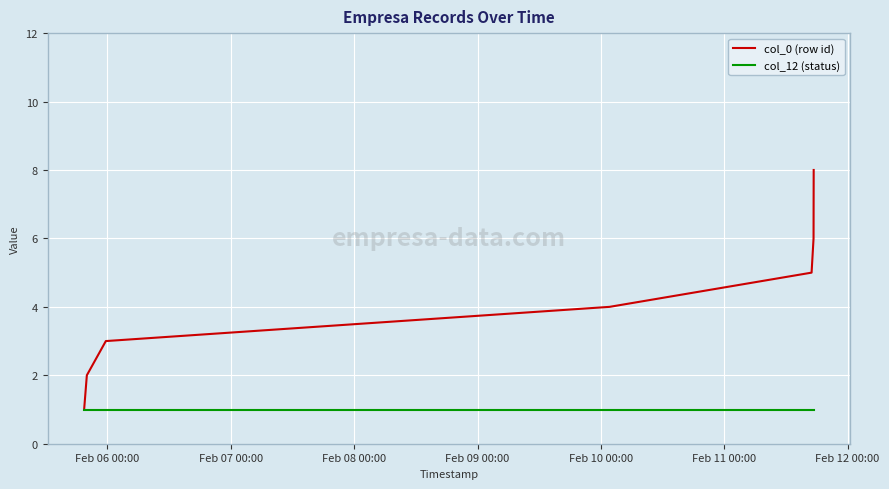

What is the highest value of the col_0 (row id) series?

8